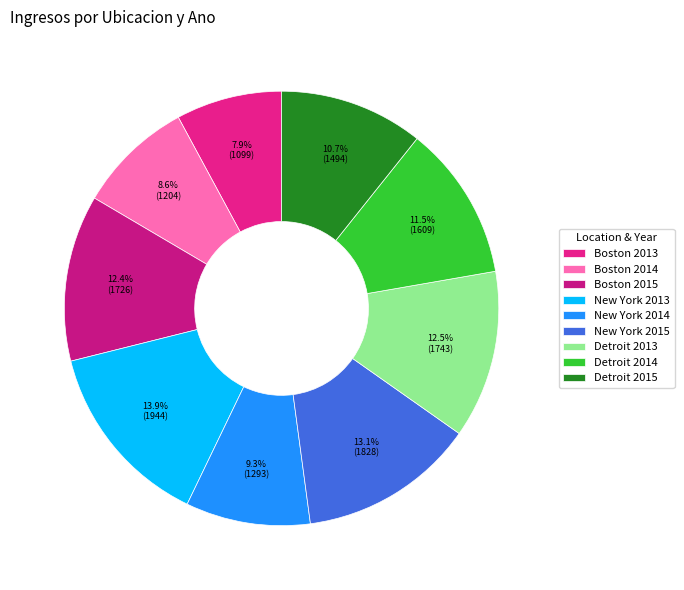

Which category has the smallest portion of the pie?

Boston 2013